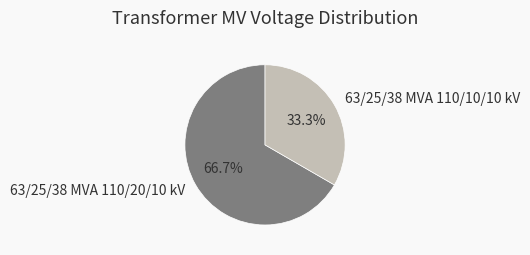

How much of the chart is everything except 63/25/38 MVA 110/20/10 kV?

33.3%